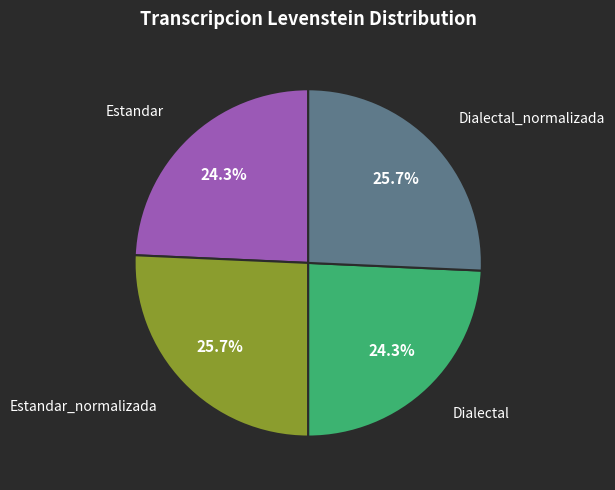

Is there a majority slice in this chart?

No